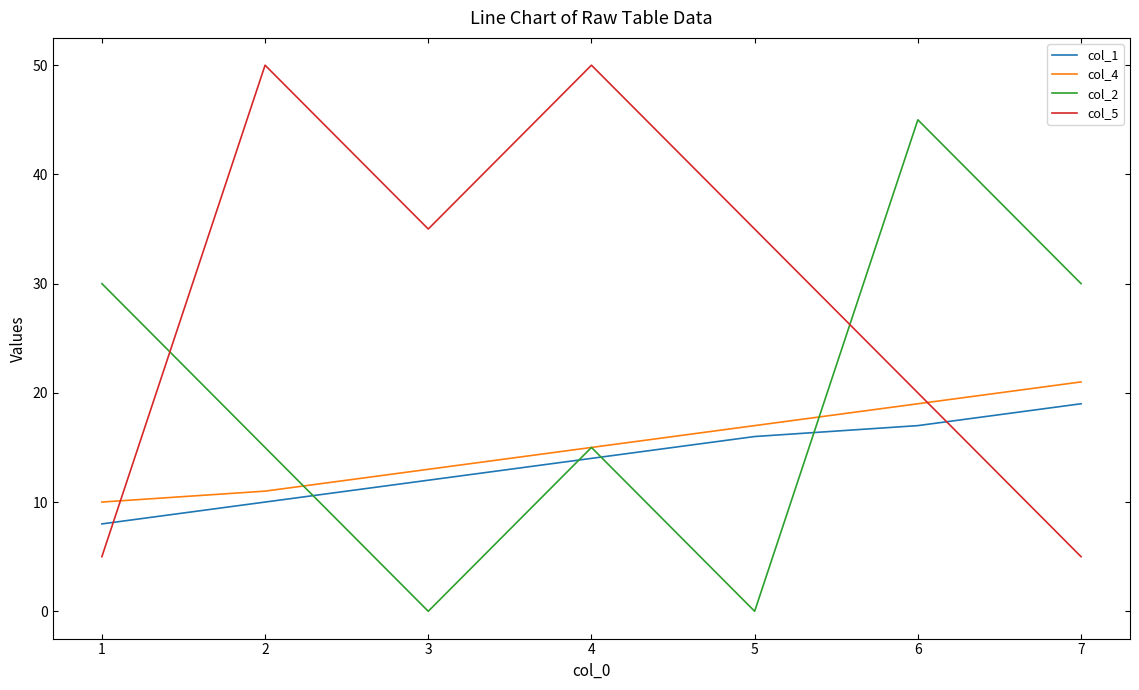

How many lines are shown in the chart?

4